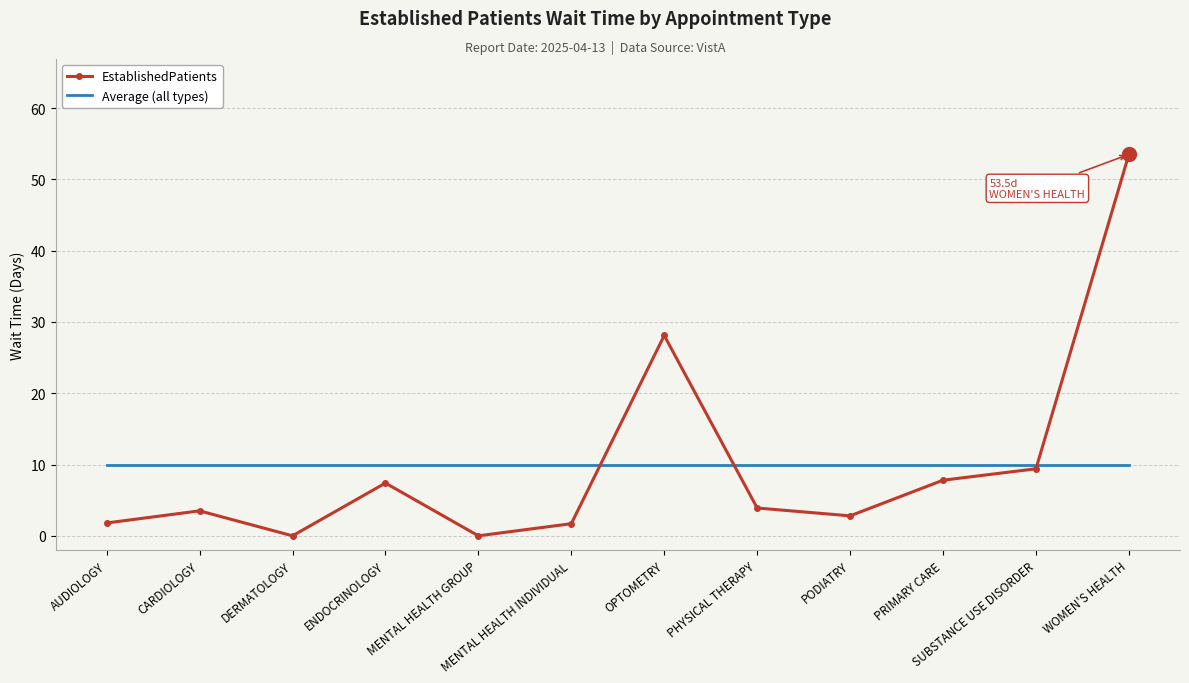

The value of Average (all types) at PODIATRY is 10.0. True or false?

True